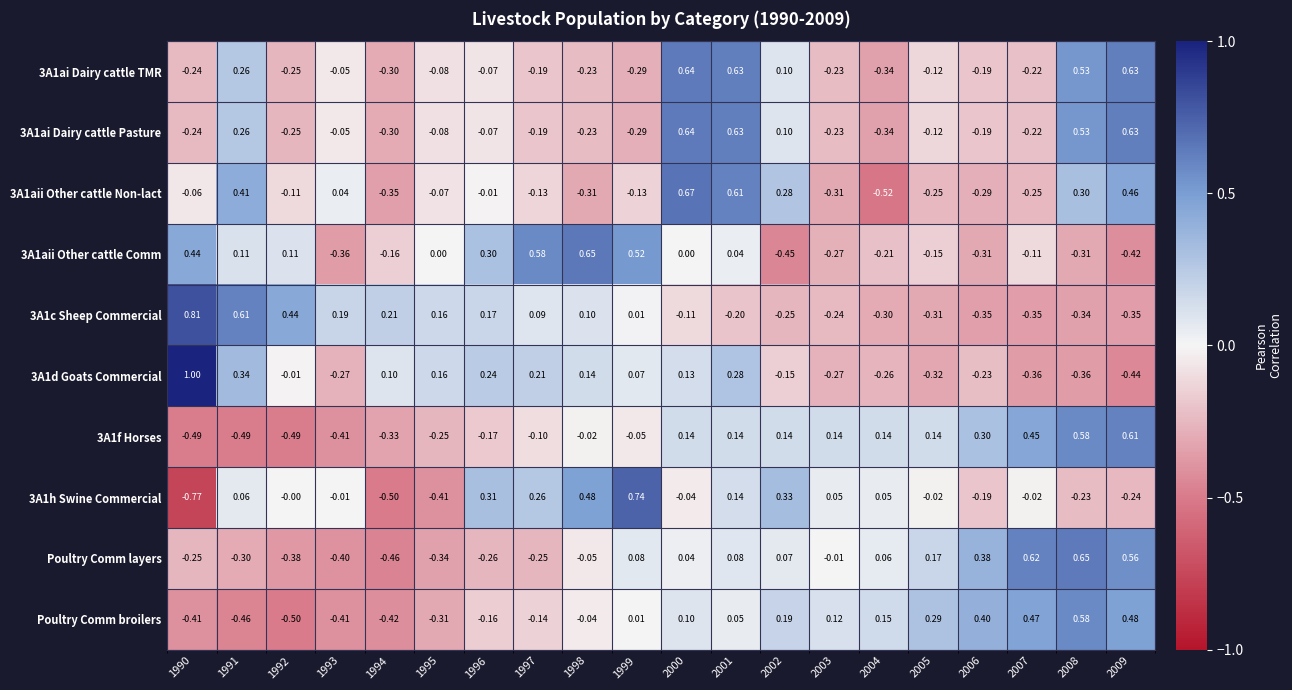

At which category is the sum across all series the highest?

2001